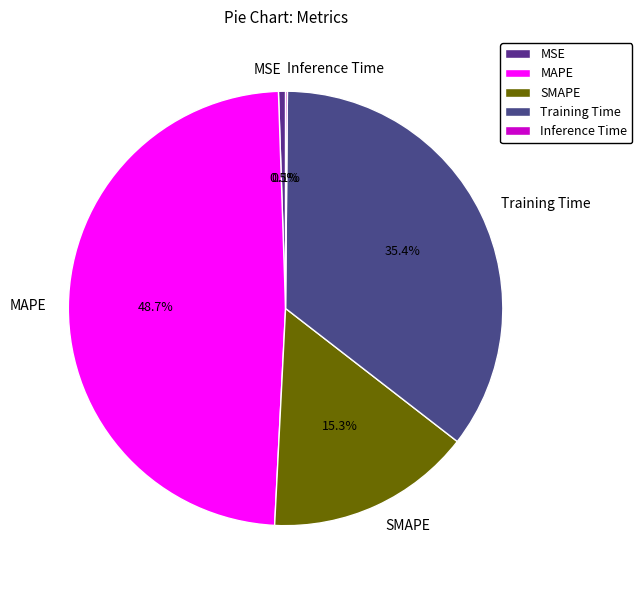

Between SMAPE and MAPE, which is larger?

MAPE